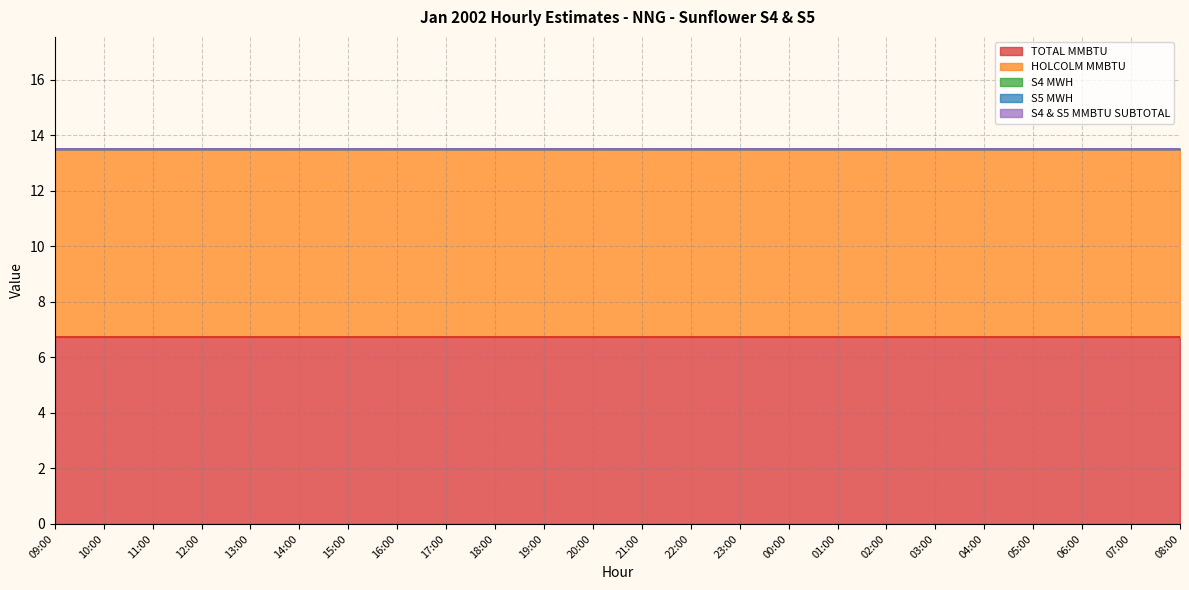

Reading left to right, transcribe all the data shown in this chart.

TOTAL MMBTU: 6.8	6.8	6.8	6.8	6.8	6.8	6.8	6.8	6.8	6.8	6.8	6.8	6.8	6.8	6.8	6.8	6.8	6.8	6.8	6.8	6.8	6.8	6.8	6.8
HOLCOLM MMBTU: 6.8	6.8	6.8	6.8	6.8	6.8	6.8	6.8	6.8	6.8	6.8	6.8	6.8	6.8	6.8	6.8	6.8	6.8	6.8	6.8	6.8	6.8	6.8	6.8
S4 MWH: 0.0	0.0	0.0	0.0	0.0	0.0	0.0	0.0	0.0	0.0	0.0	0.0	0.0	0.0	0.0	0.0	0.0	0.0	0.0	0.0	0.0	0.0	0.0	0.0
S5 MWH: 0.0	0.0	0.0	0.0	0.0	0.0	0.0	0.0	0.0	0.0	0.0	0.0	0.0	0.0	0.0	0.0	0.0	0.0	0.0	0.0	0.0	0.0	0.0	0.0
S4 & S5 MMBTU SUBTOTAL: 0.0	0.0	0.0	0.0	0.0	0.0	0.0	0.0	0.0	0.0	0.0	0.0	0.0	0.0	0.0	0.0	0.0	0.0	0.0	0.0	0.0	0.0	0.0	0.0